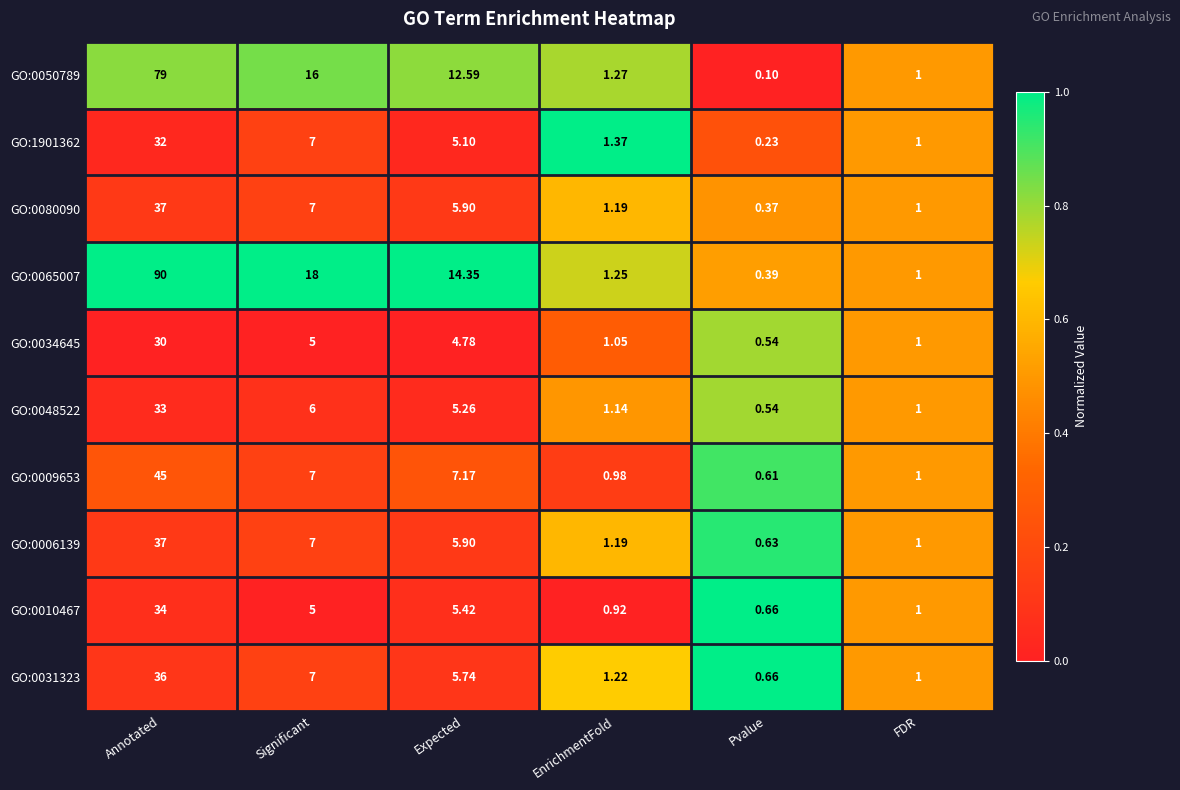

Which category has the highest value in the GO:0034645 series?

Annotated